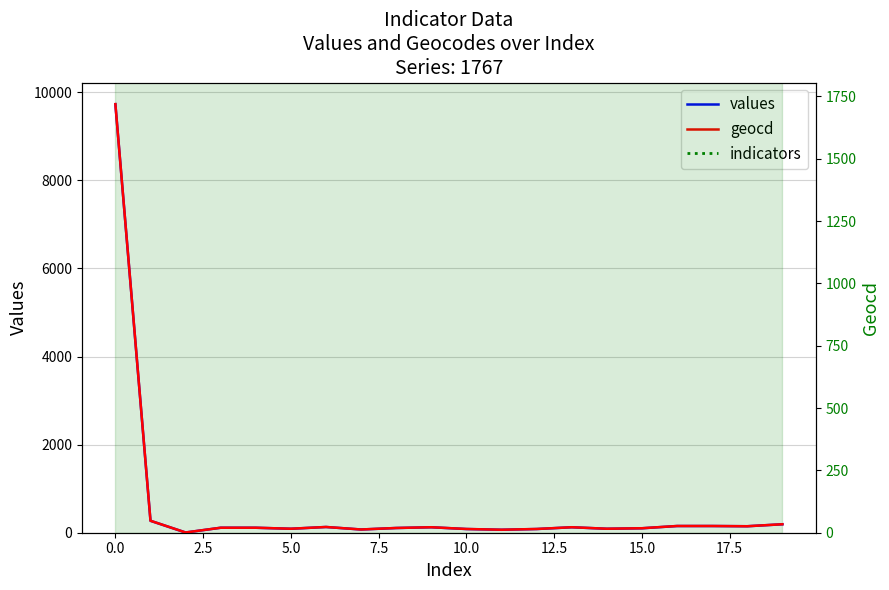

How many interior local valleys does the geocd series have?

6